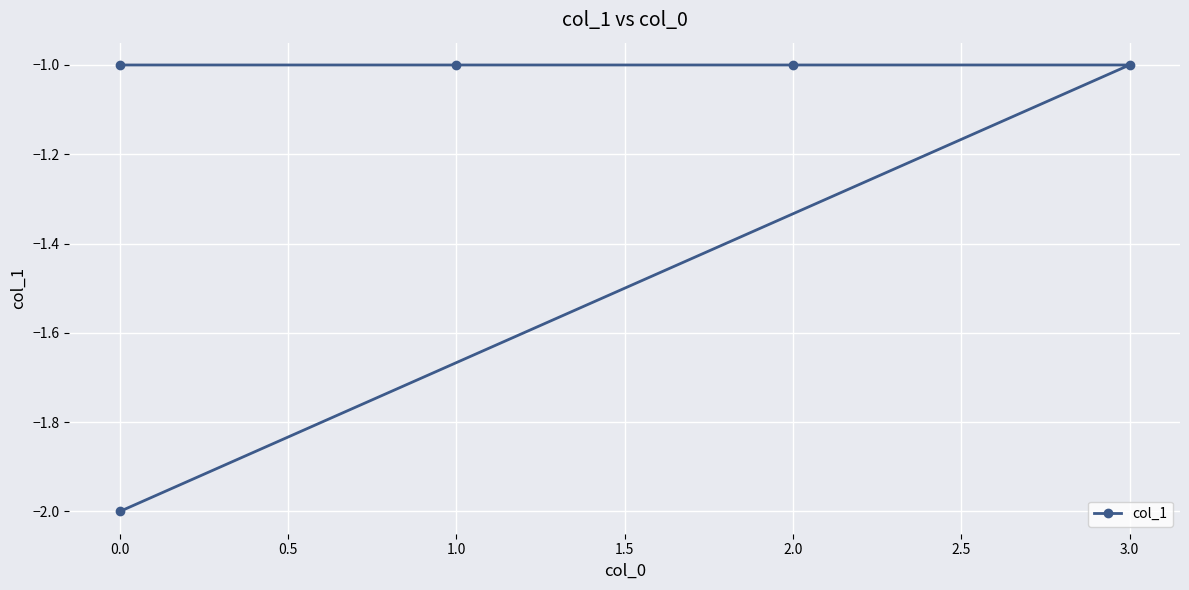

How many values are between -1 and 0?

4